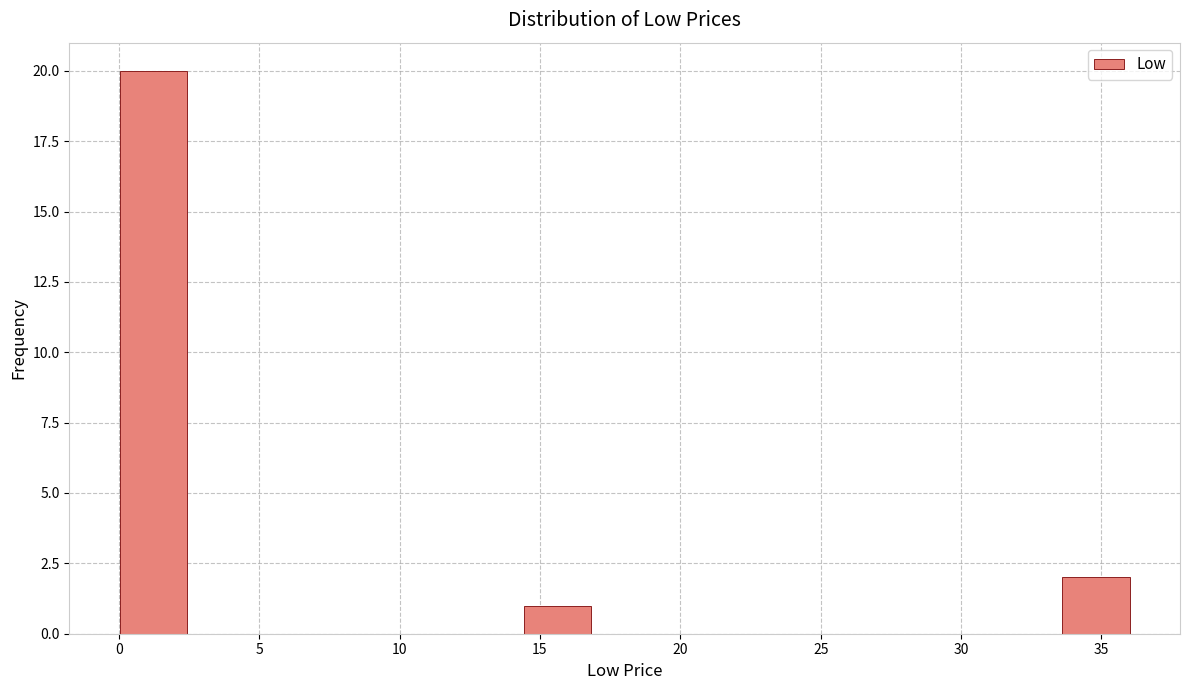

Reading left to right, transcribe this chart: for each bar, give the range it covers on the x-axis and its height. Neither the bar edges nor the heights are printed on the chart, so give them approximately, as read against the axes.

0.0 to 2.5: 20
2.5 to 5.0: 0
5.0 to 7.0: 0
7.0 to 9.5: 0
9.5 to 12.0: 0
12.0 to 14.5: 0
14.5 to 17.0: 1
17.0 to 19.0: 0
19.0 to 21.5: 0
21.5 to 24.0: 0
24.0 to 26.5: 0
26.5 to 29.0: 0
29.0 to 31.0: 0
31.0 to 33.5: 0
33.5 to 36.0: 2